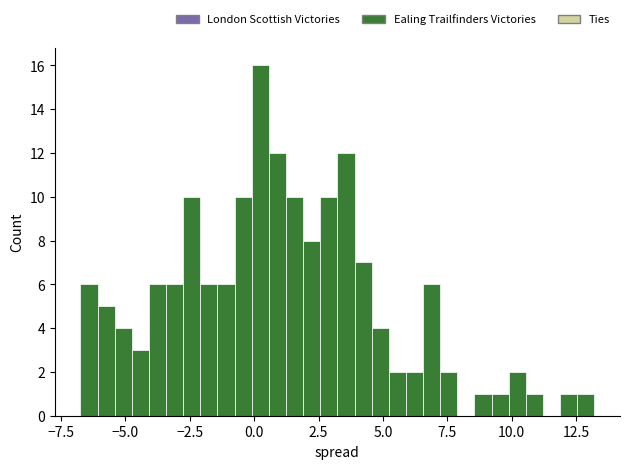

Read against the x-axis, roughly where is the centre of the tallest bar?

0.0